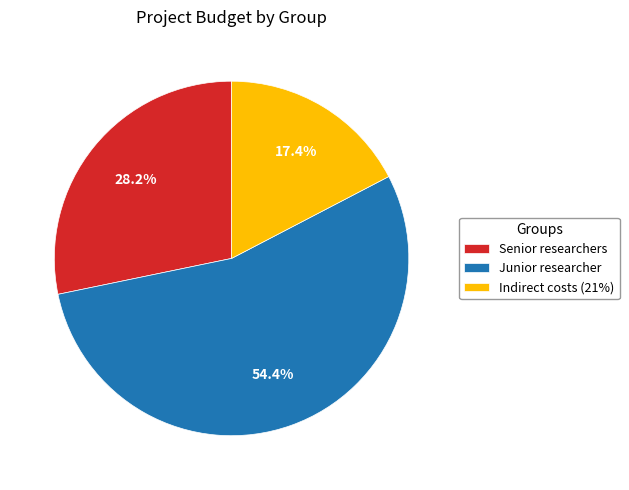

What is the total percentage of Indirect costs (21%) and Senior researchers?

45.6%